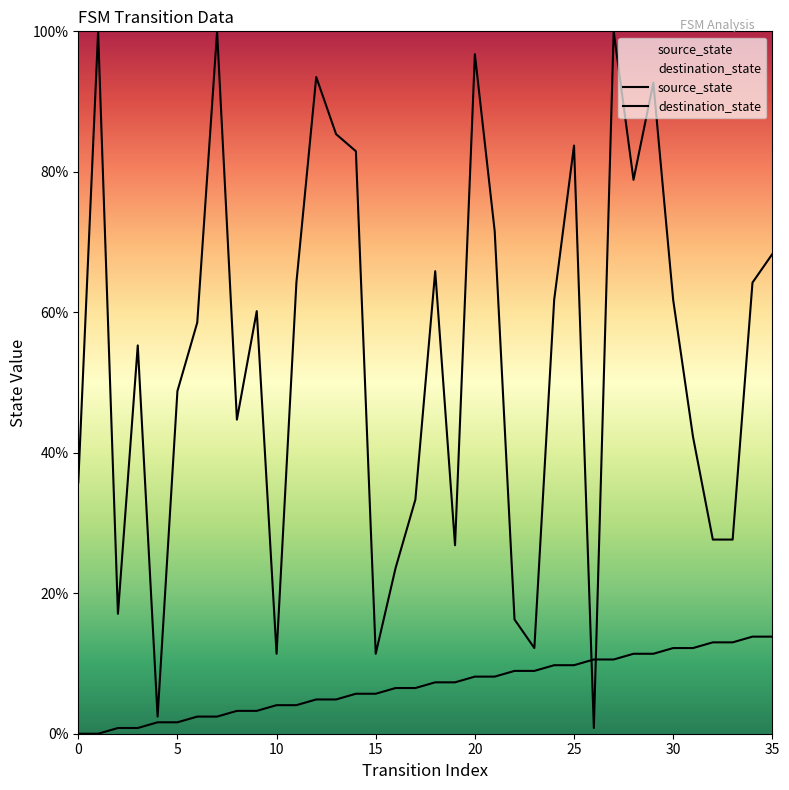

How many positive values does the source_state series have?

34